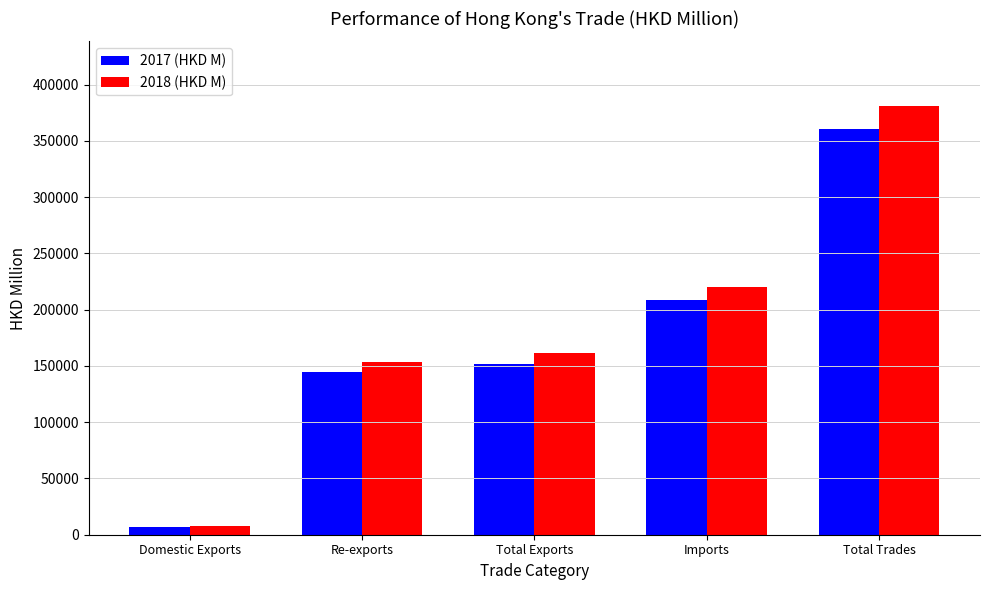

What is the difference between the maximum and minimum values in the 2017 (HKD M) series?

353225.2